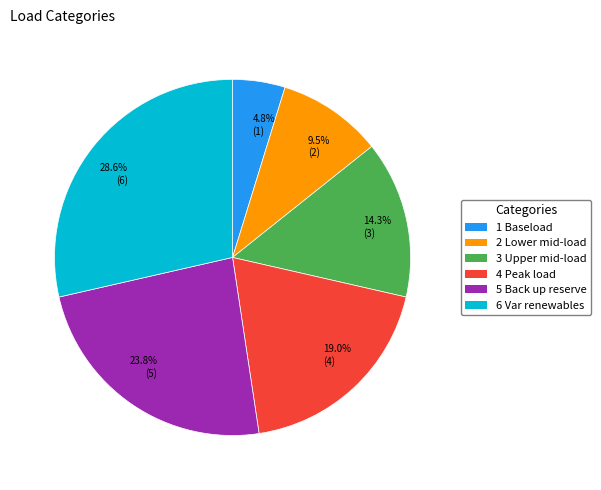

Is 28.6% (6) the majority of the pie?

No